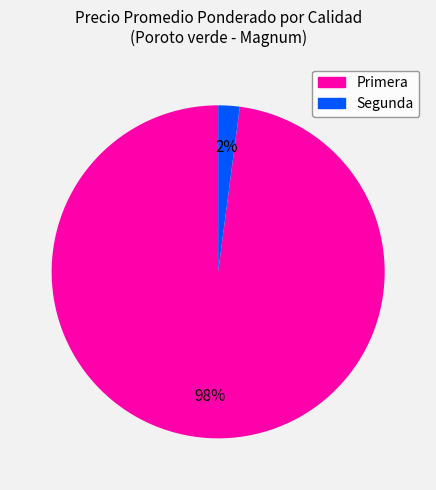

To the nearest percent, what is the difference between the largest and smallest slice percentages?

96%